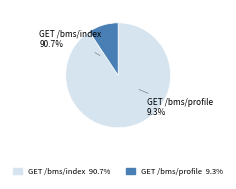

What percentage is the GET /bms/profile slice, to the nearest percent?

9%